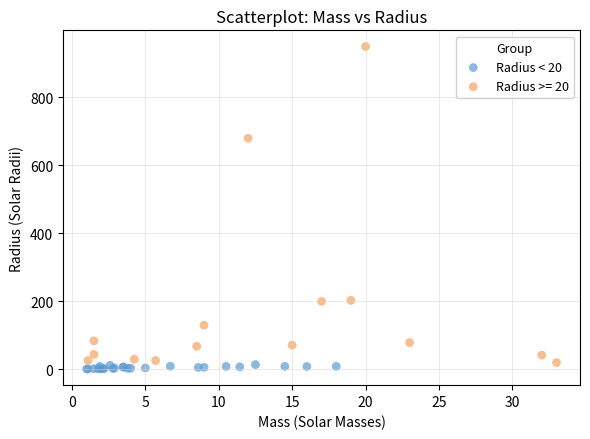

Which series contains the highest Y value?

Radius >= 20